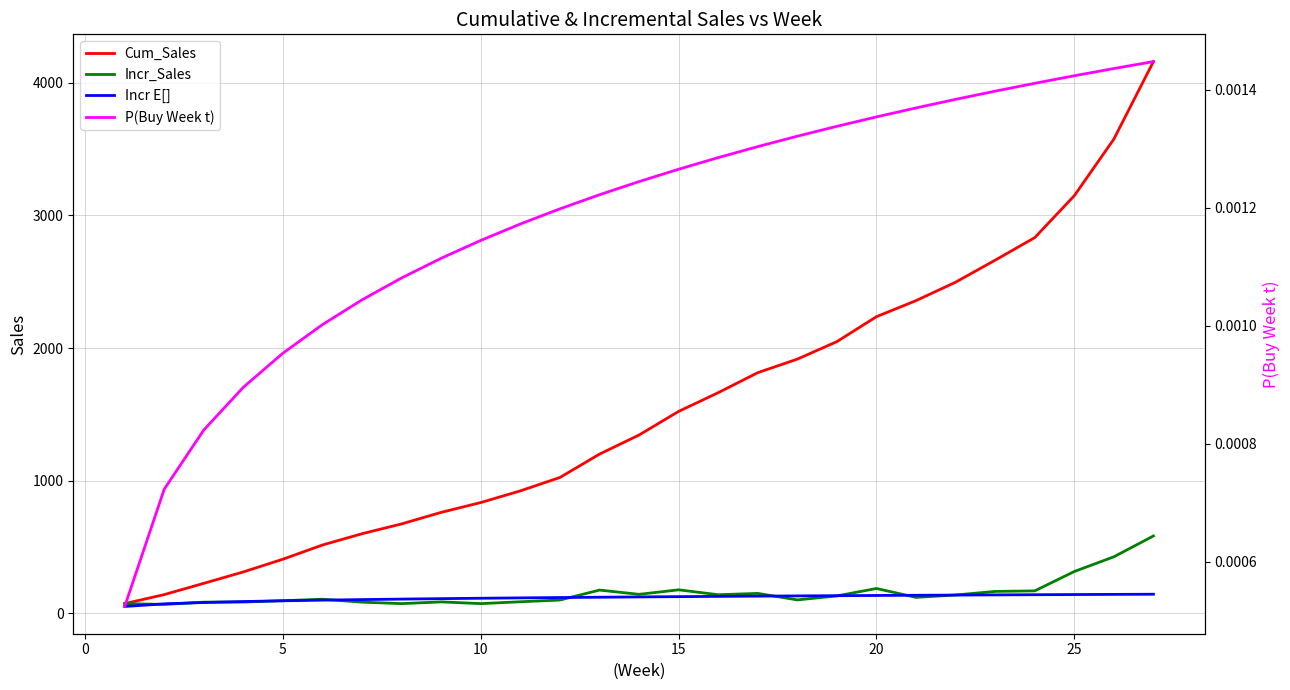

After their last crossing, which series has the higher values: Incr E[] or Incr_Sales?

Incr_Sales